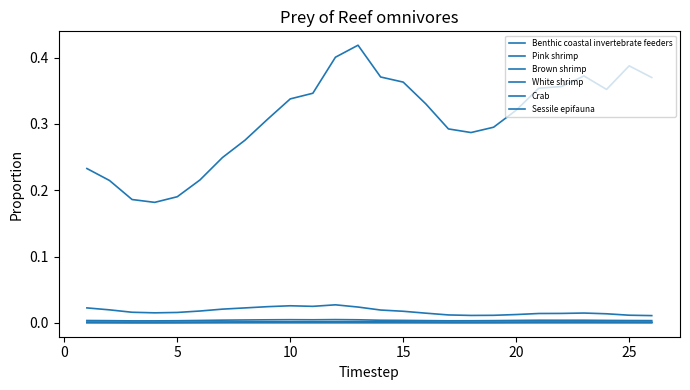

How many lines are shown in the chart?

6